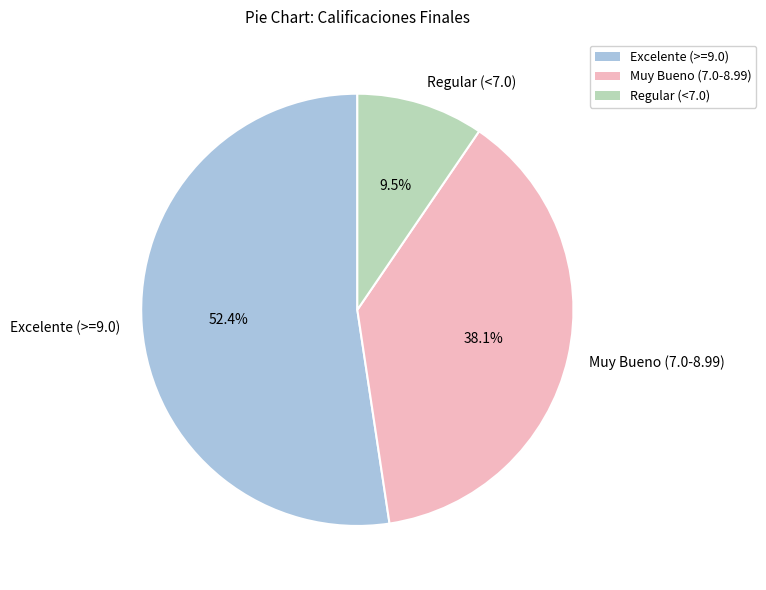

Which has a higher value, Muy Bueno (7.0-8.99) or Regular (<7.0)?

Muy Bueno (7.0-8.99)